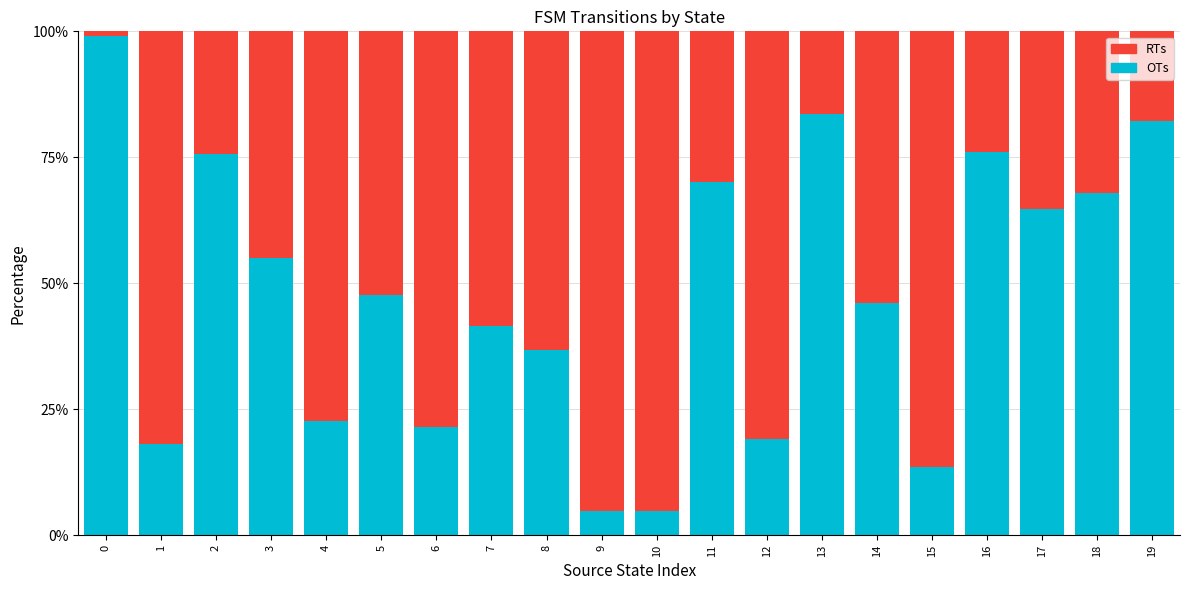

What is the difference between the maximum and minimum values in the OTs series?

94.2